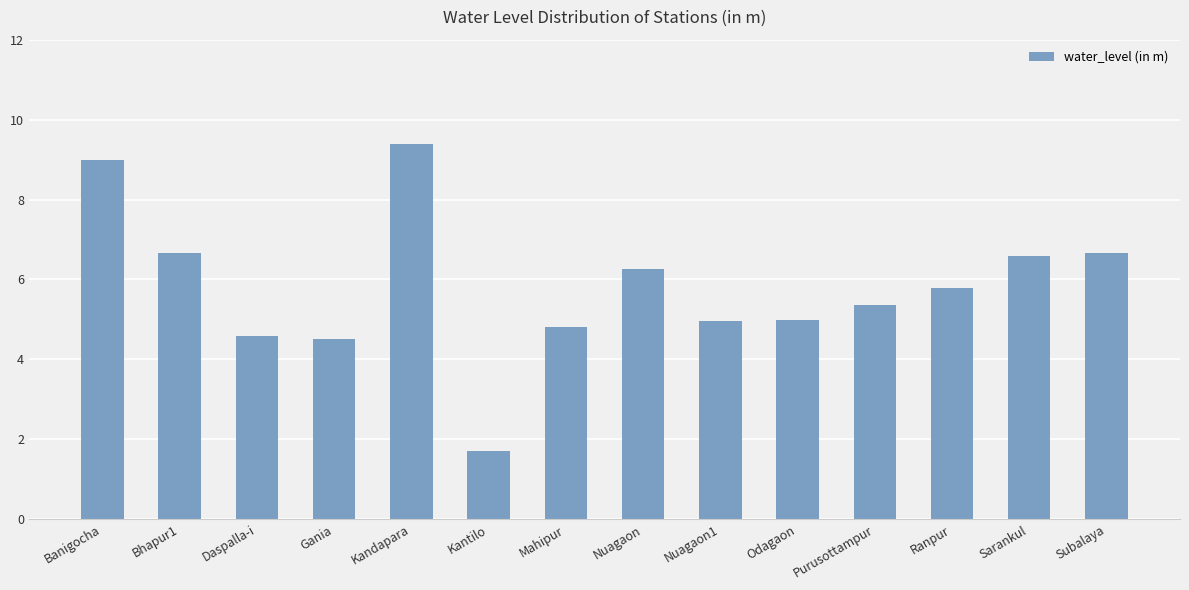

What is the maximum value shown in the chart?

9.4